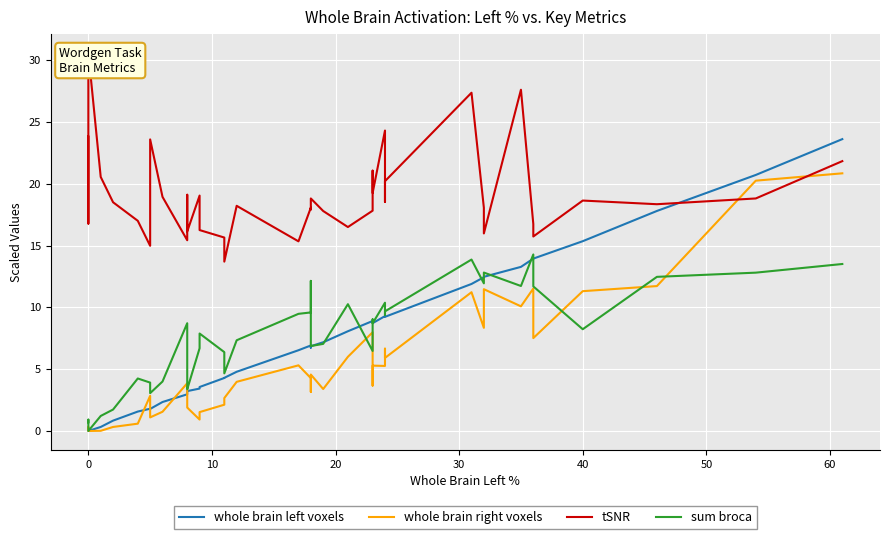

True or false: whole brain right voxels has a value of 2.5 at 23.

False